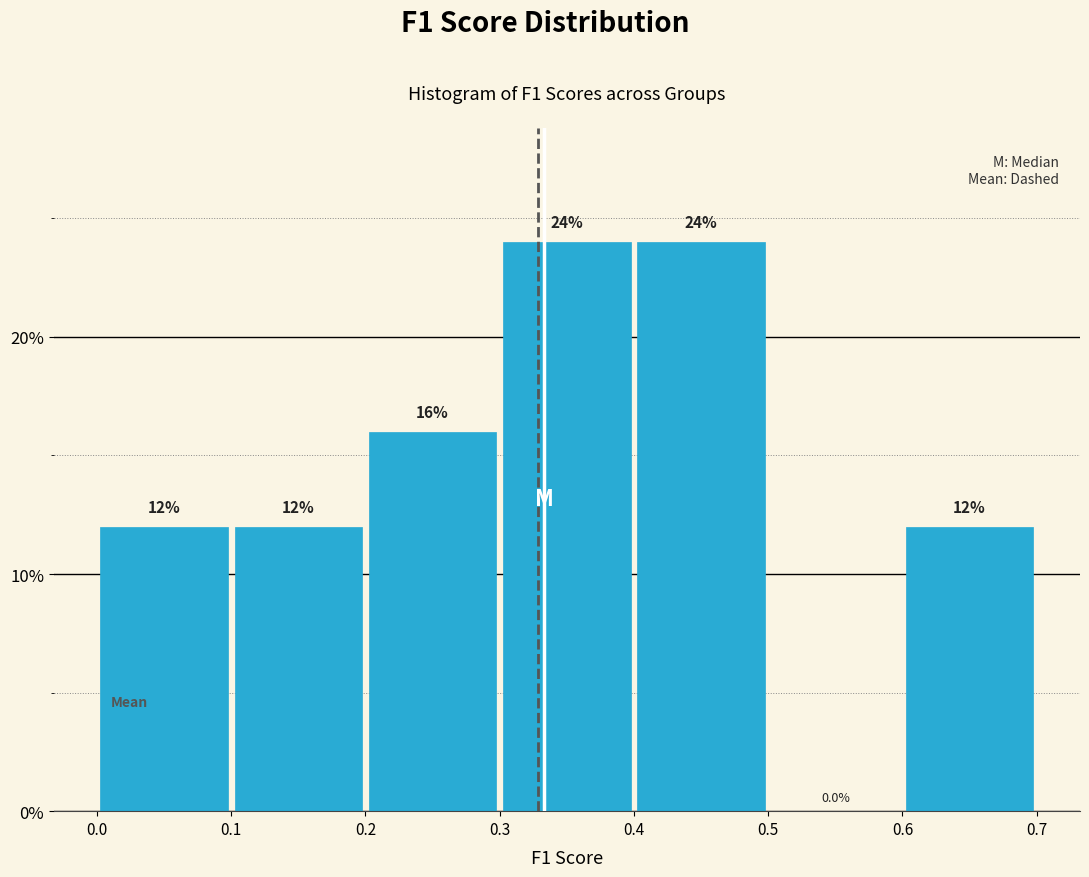

Reading left to right, list every bar in this chart as the range it spans on the x-axis followed by its height.

0.0 to 0.1: 12.0
0.1 to 0.2: 12.0
0.2 to 0.3: 16.0
0.3 to 0.4: 24.0
0.4 to 0.5: 24.0
0.5 to 0.6: 0.0
0.6 to 0.7: 12.0